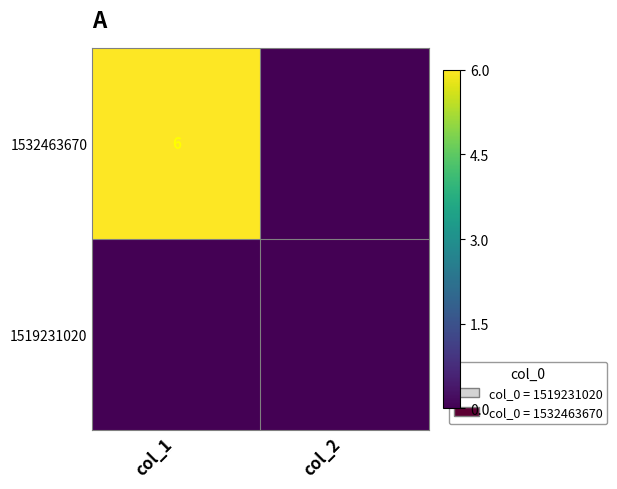

The value of 1532463670 at col_1 is 2. True or false?

False